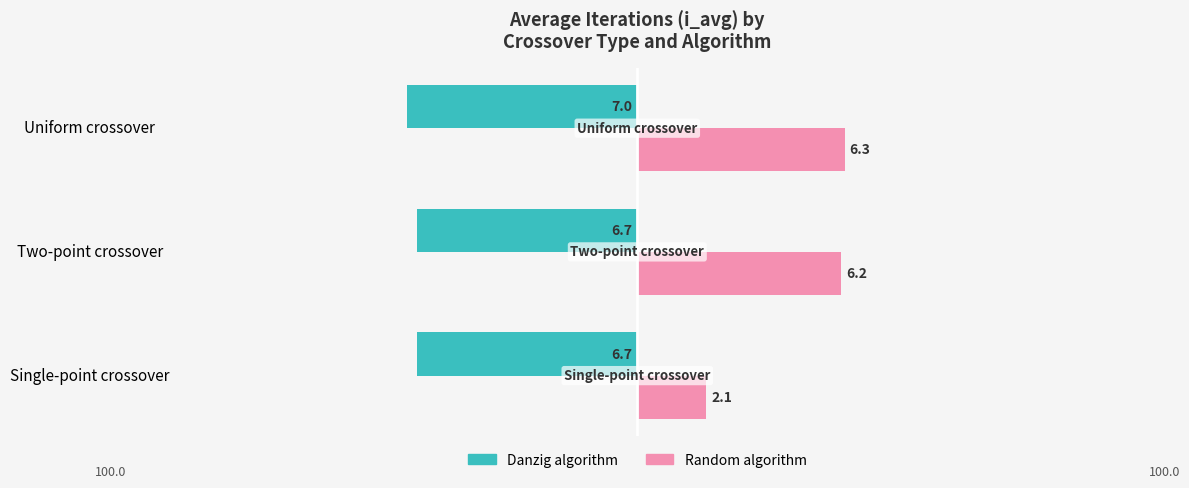

What are all the series names shown in the legend?

Danzig algorithm, Random algorithm